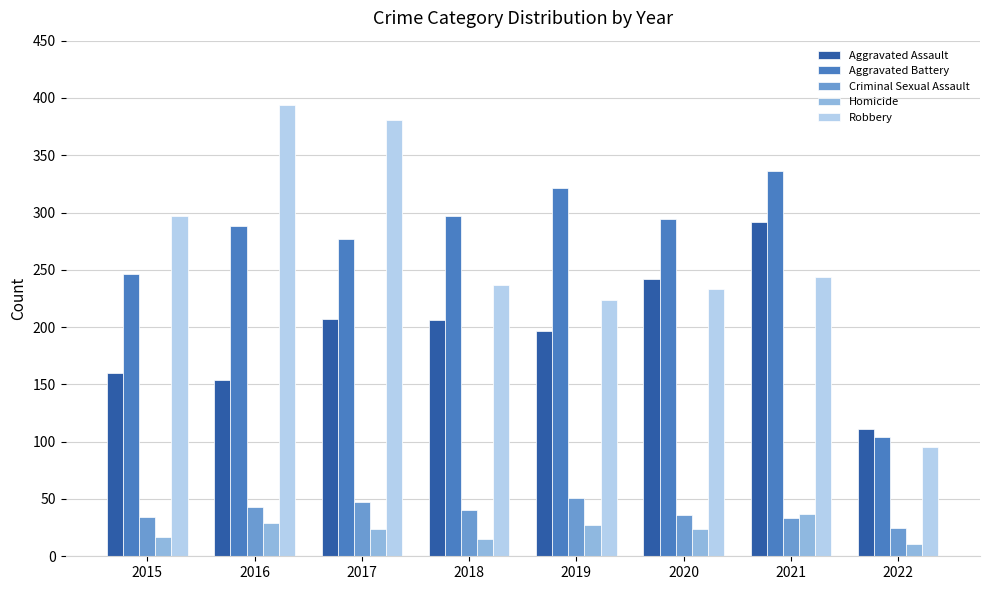

Which series has the widest spread of values?

Robbery